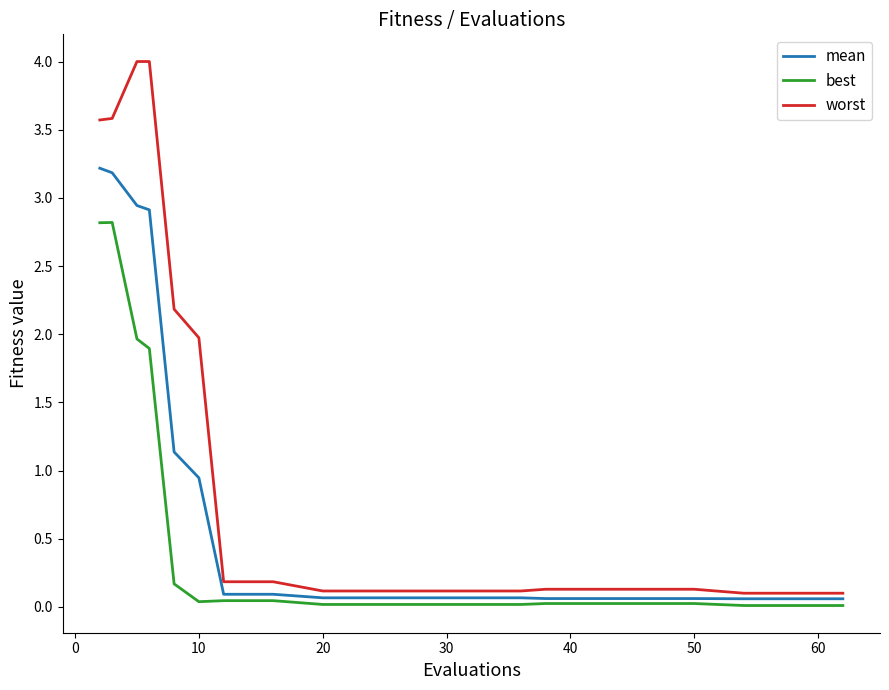

List the series in order of their overall mean, highest first.

worst, mean, best